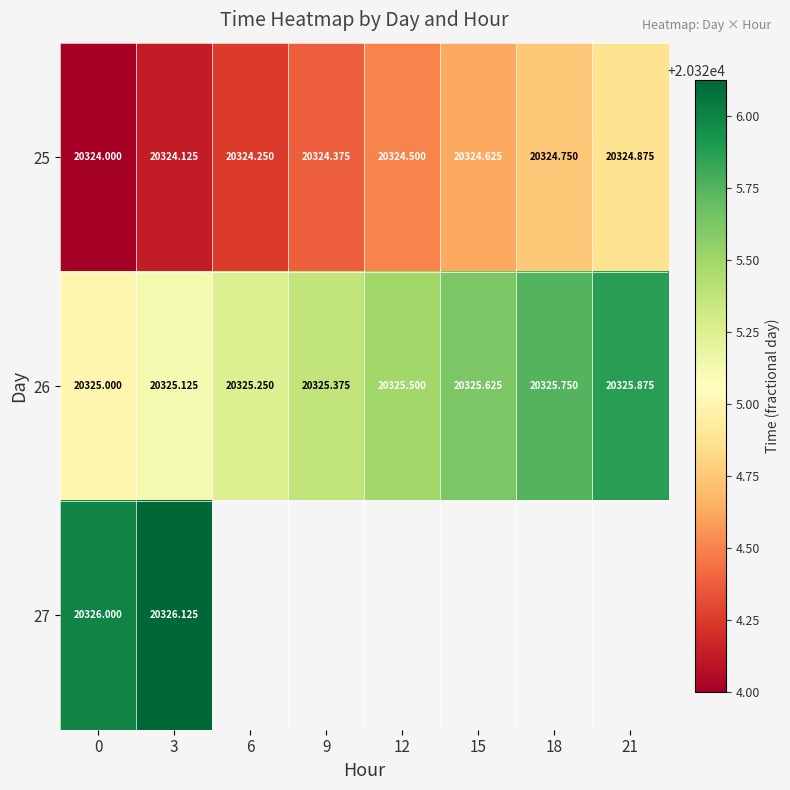

What is the maximum value shown in the chart?

20326.1